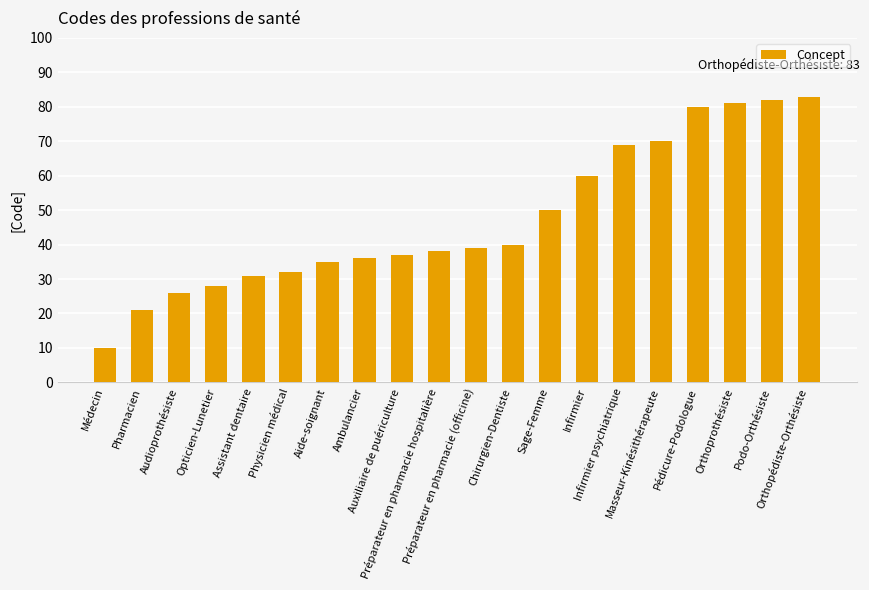

The value at Infirmier psychiatrique is 116. True or false?

False